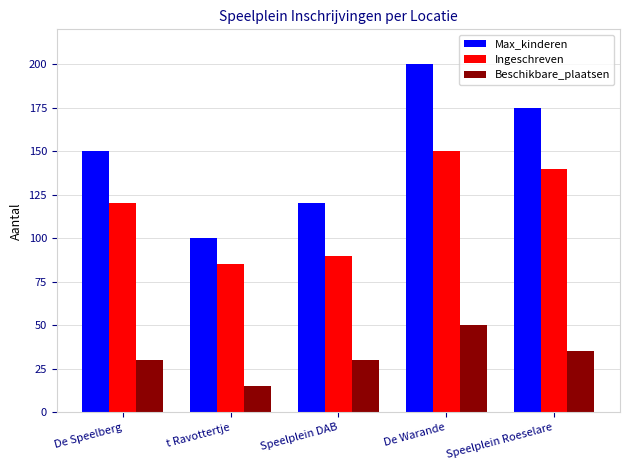

What position from the left is De Warande?

4